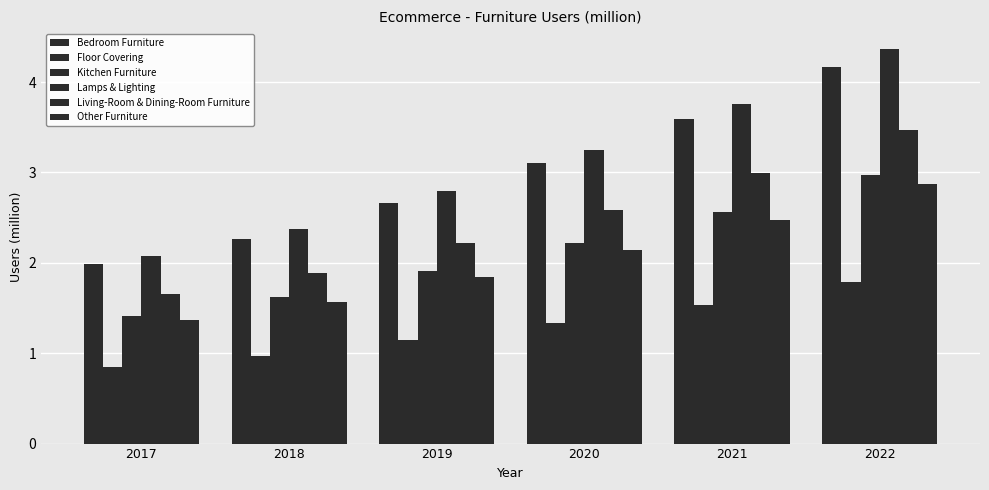

What is the minimum value for Bedroom Furniture?

2.0